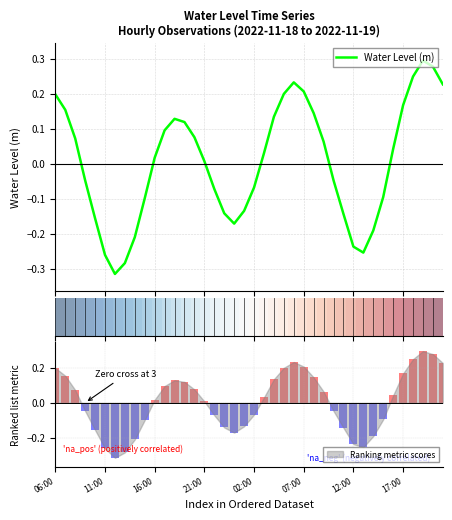

At which label is Water Level (m) closest to 0?

21:00